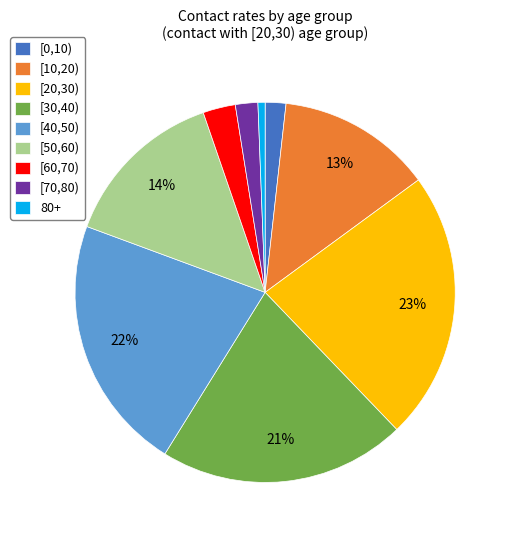

To the nearest percent, what is the average slice percentage?

11%